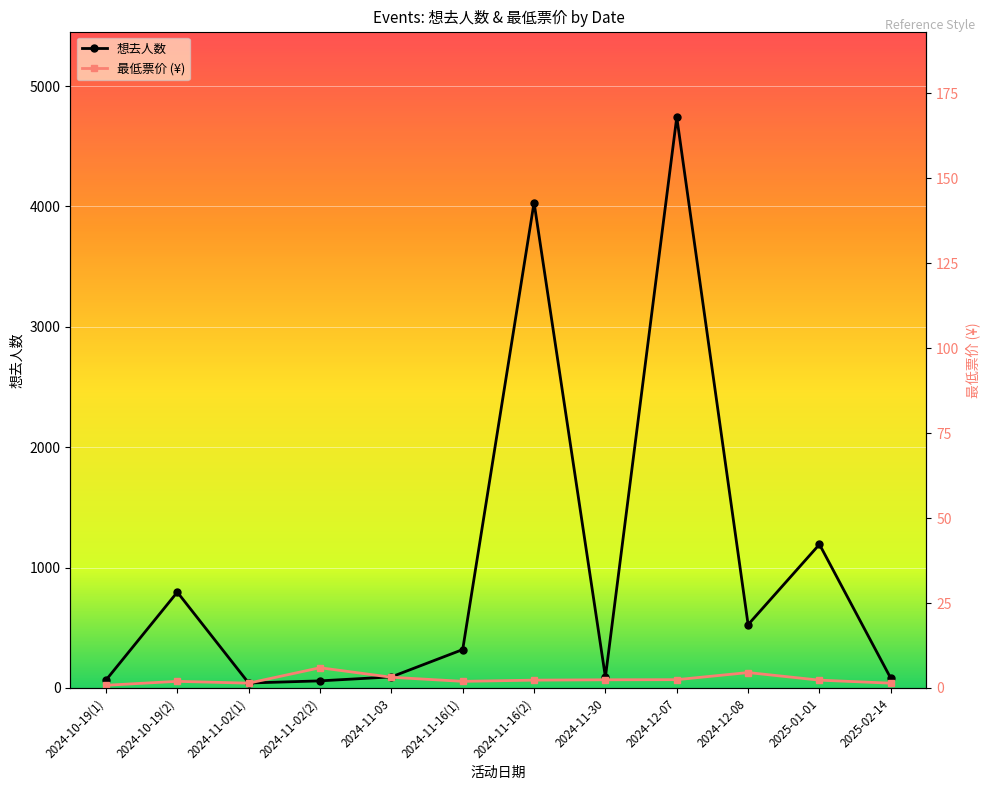

Where is the first local maximum for 最低票价 (¥)?

2024-10-19(2)